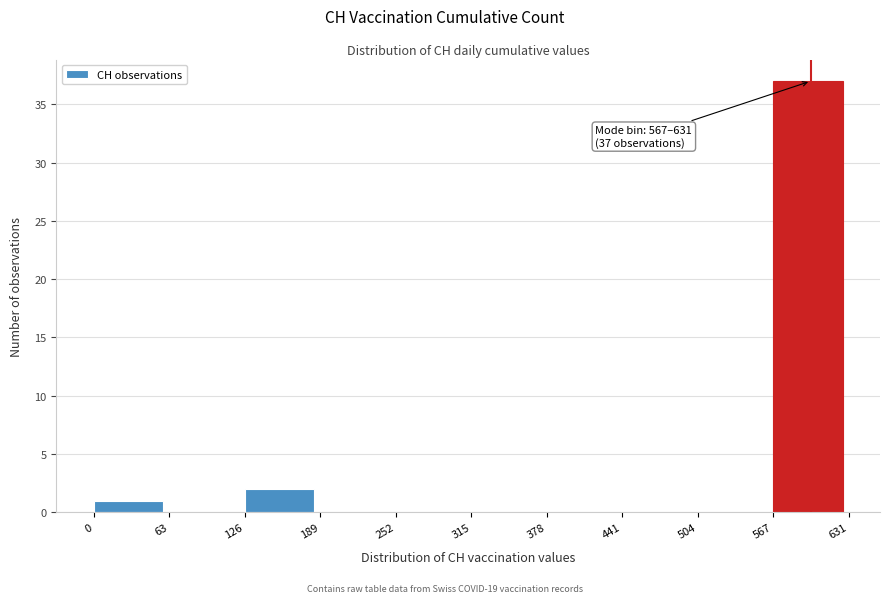

Which range on the x-axis has the tallest bar?

567 to 631